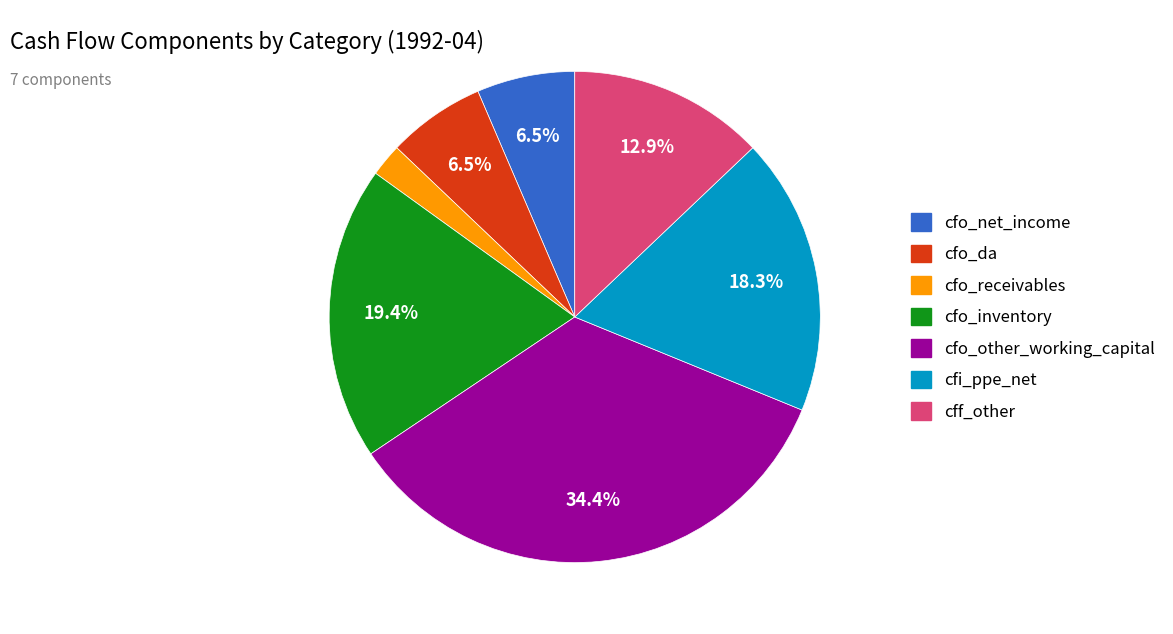

Does any single category account for the majority?

No